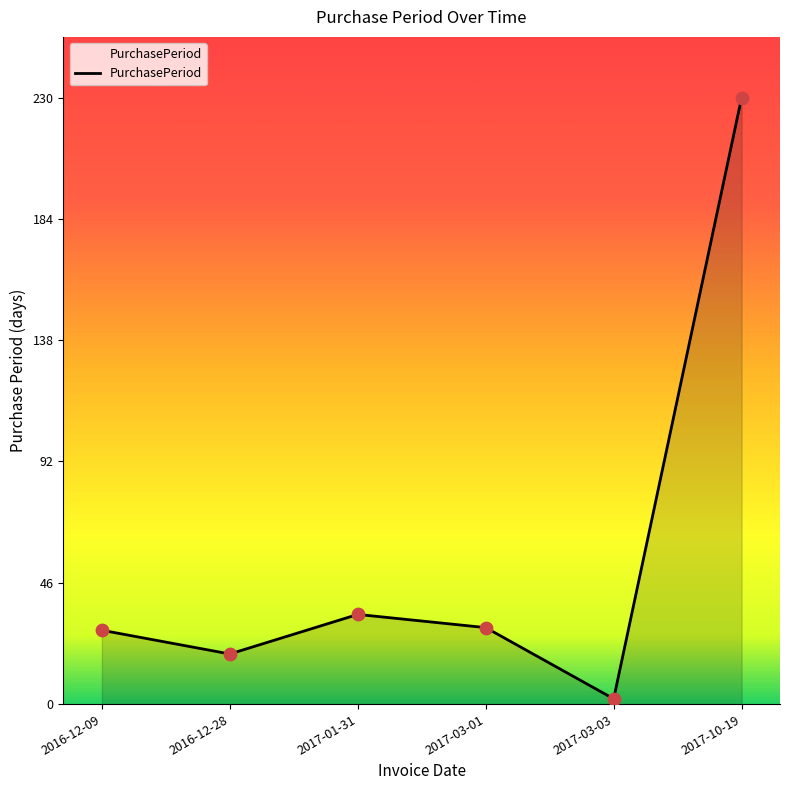

Which has a higher value, 2017-01-31 or 2017-10-19?

2017-10-19